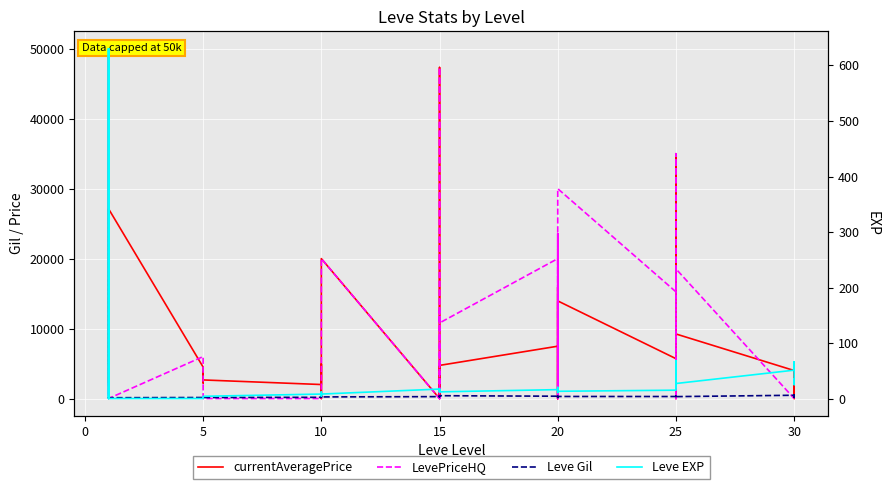

Which series changed the most between 5 and 15?

currentAveragePrice